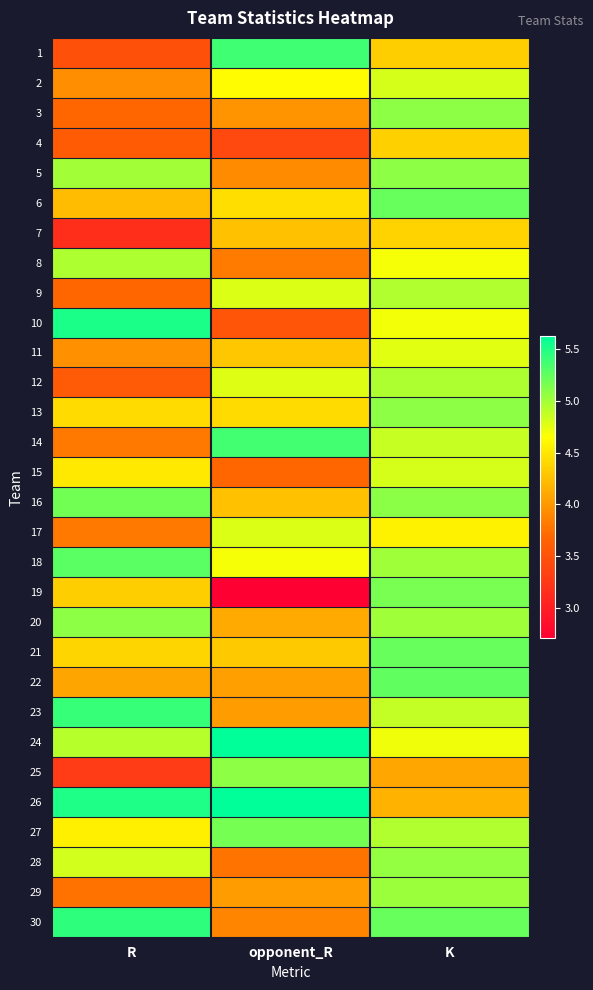

What is the minimum value shown in the chart?

2.7